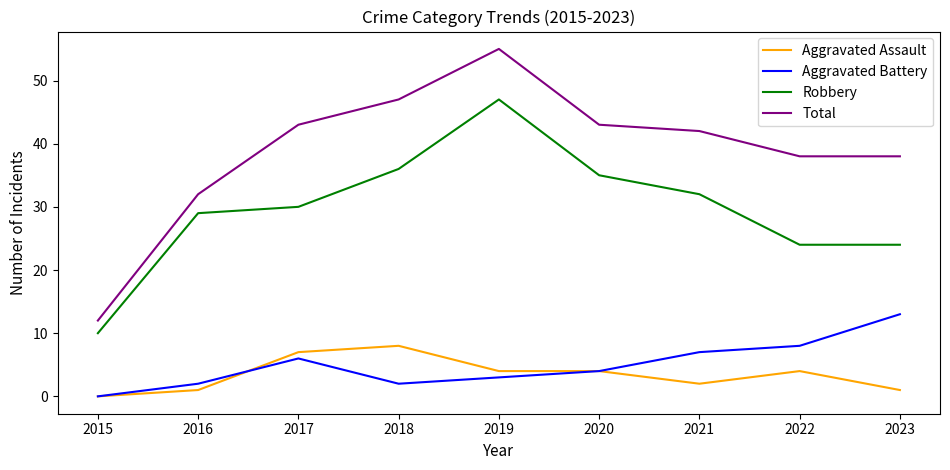

True or false: Aggravated Battery and Total intersect in this chart.

False